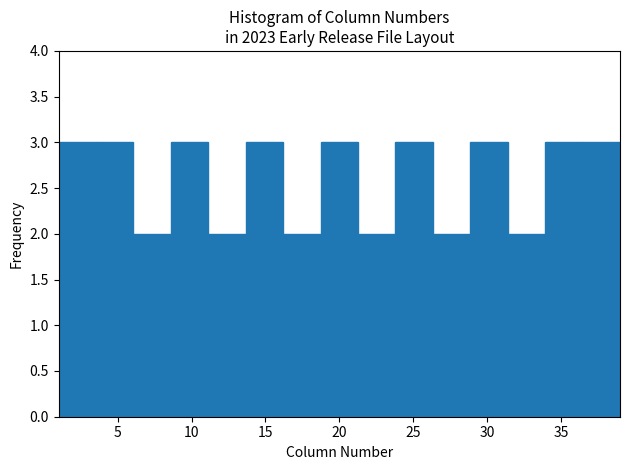

What is the height of the bar covering 29.0 to 31.5 on the x-axis? Neither the bar edges nor the heights are printed on the chart, so give them approximately, as read against the axes.

3